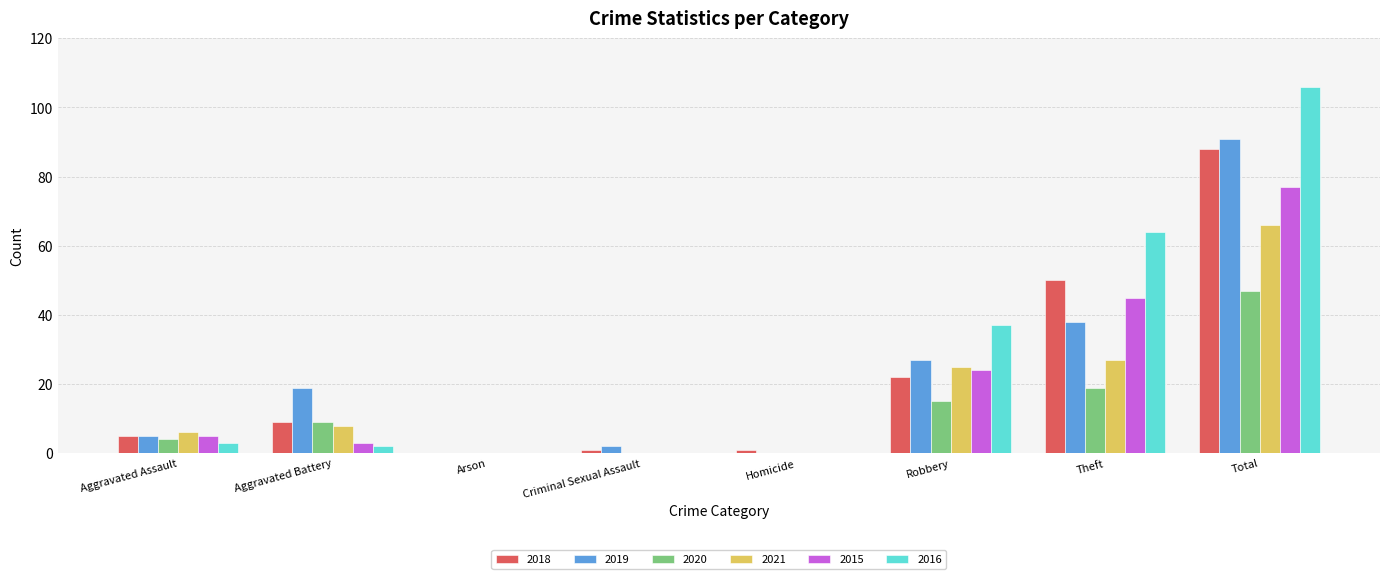

What is the sum of all 2015 values?

154